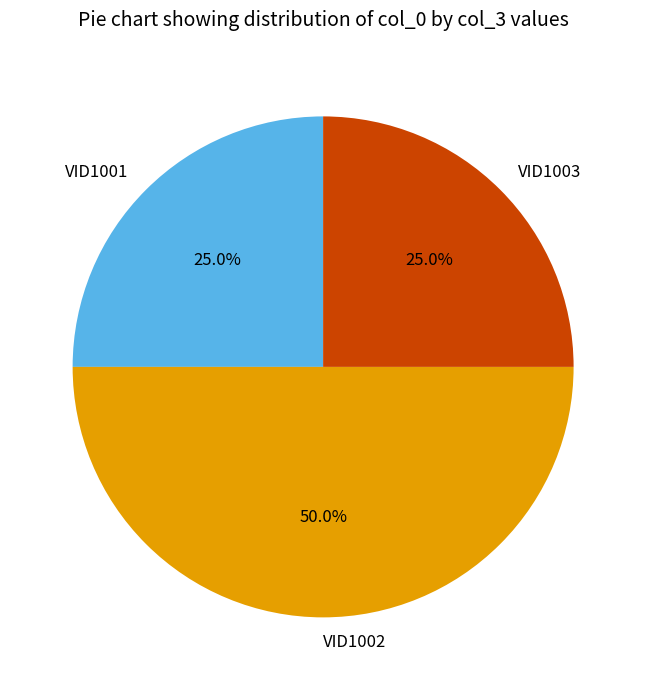

What percentage is NOT represented by VID1001?

75.0%